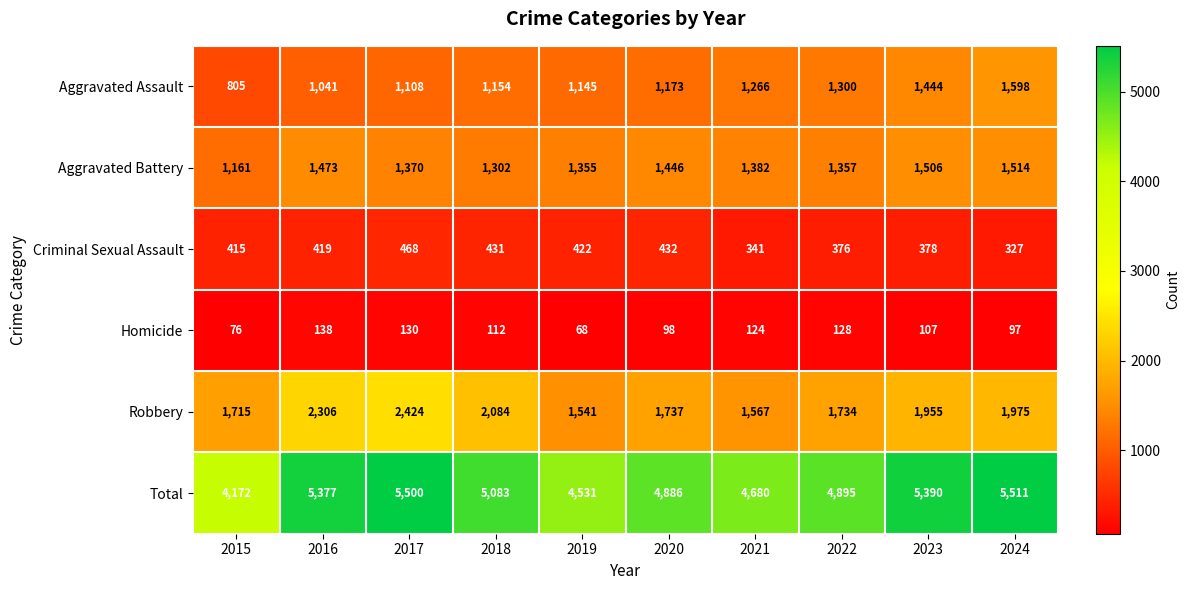

Which series changed the most between 2019 and 2023?

Total